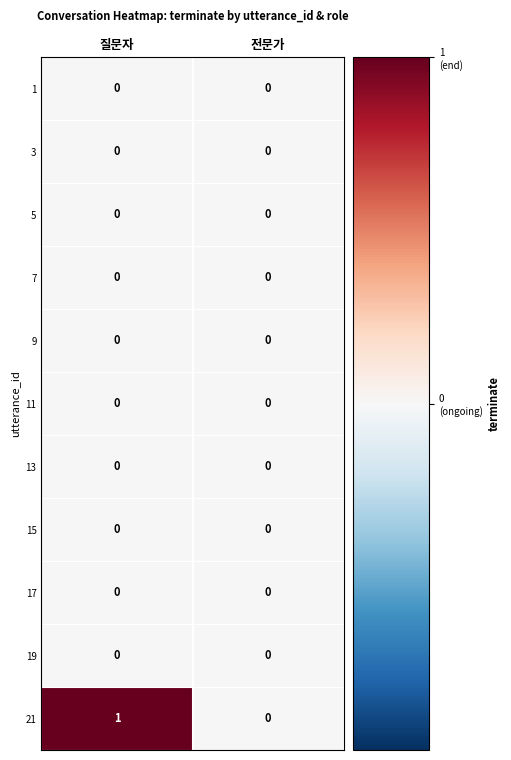

Which series changed the most between 질문자 and 전문가?

21